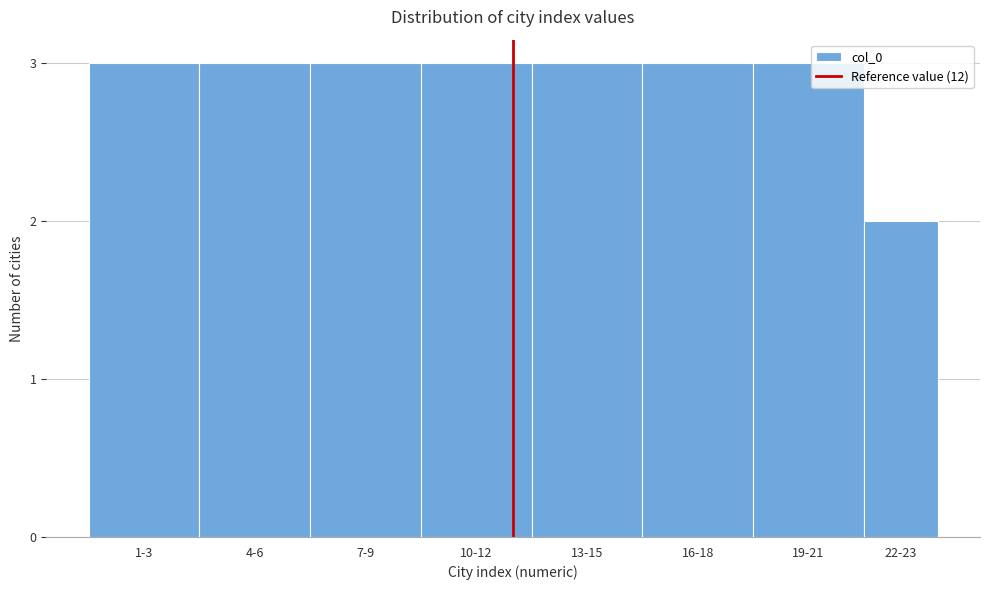

Reading left to right, extract all data points from this chart.

1-3=3	4-6=3	7-9=3	10-12=3	13-15=3	16-18=3	19-21=3	22-23=2